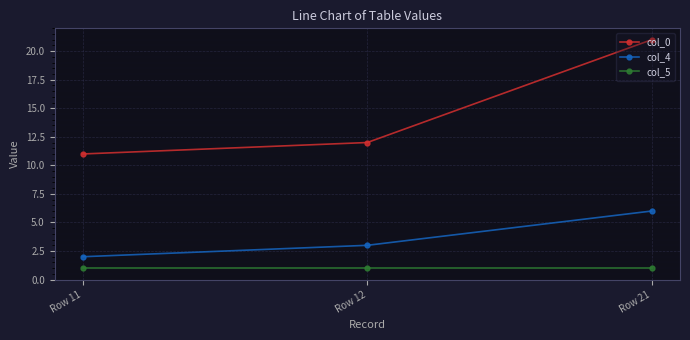

Which series changed the most between Row 12 and Row 21?

col_0